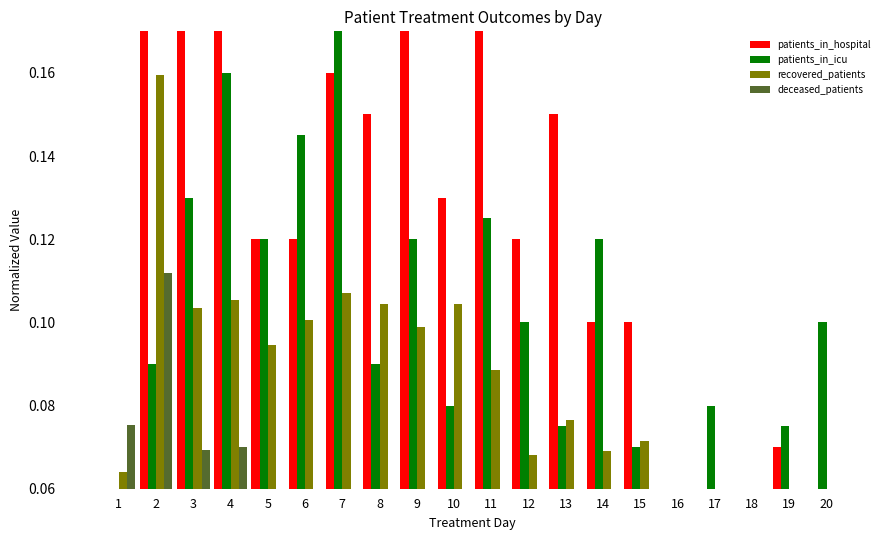

What is the highest value of the patients_in_icu series?

0.2